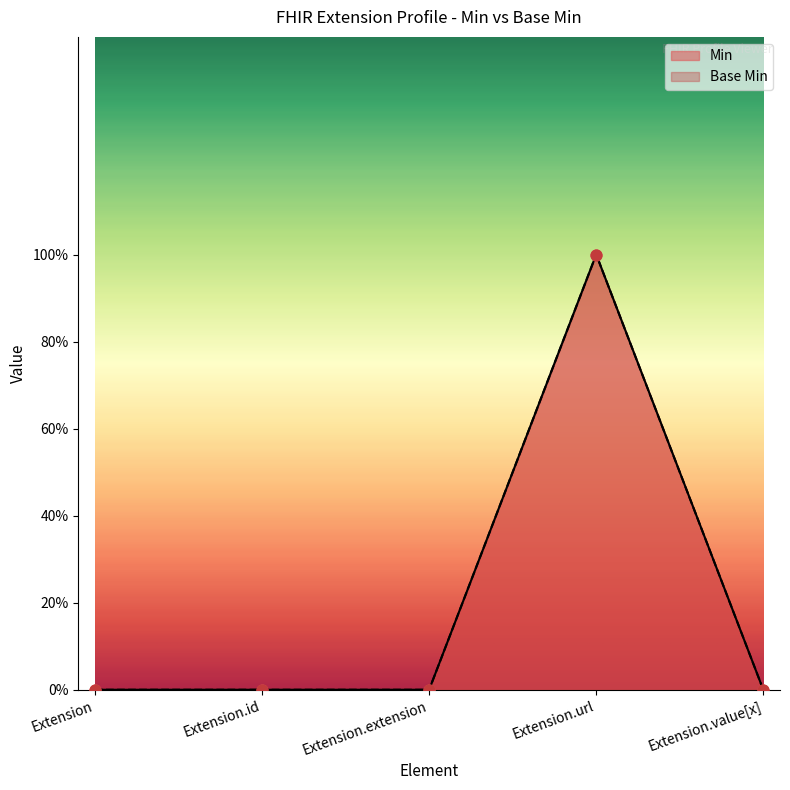

Which series has the largest Y range (max minus min)?

Min